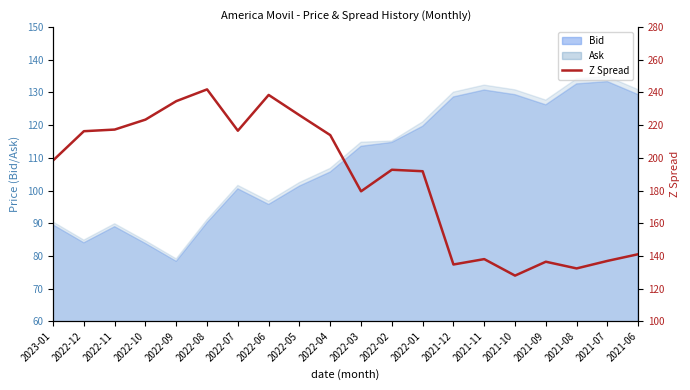

What is the label of the 3rd point from the left?

2022-11